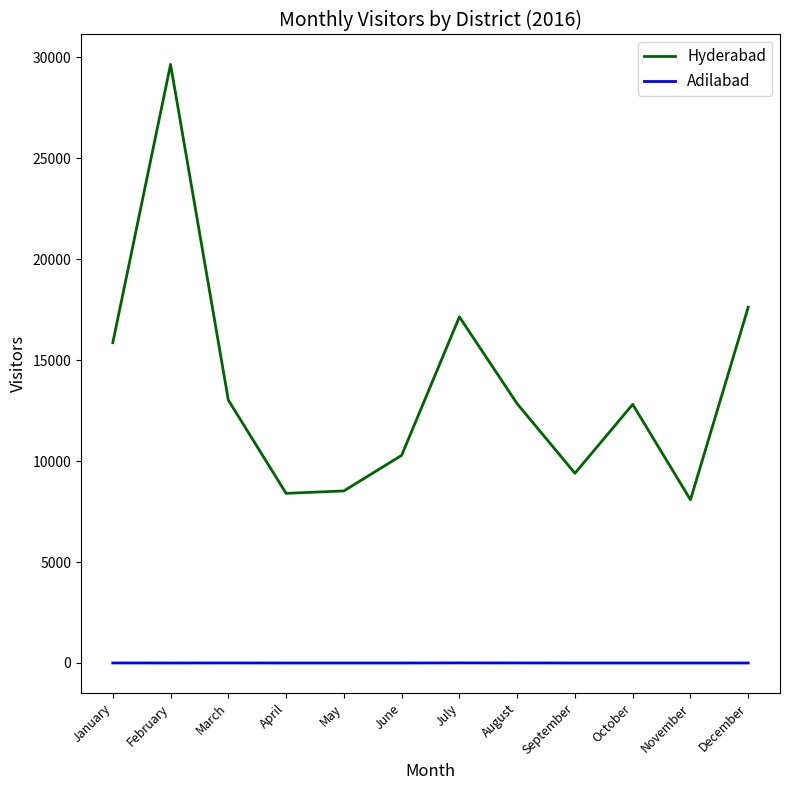

True or false: Hyderabad and Adilabad intersect in this chart.

False